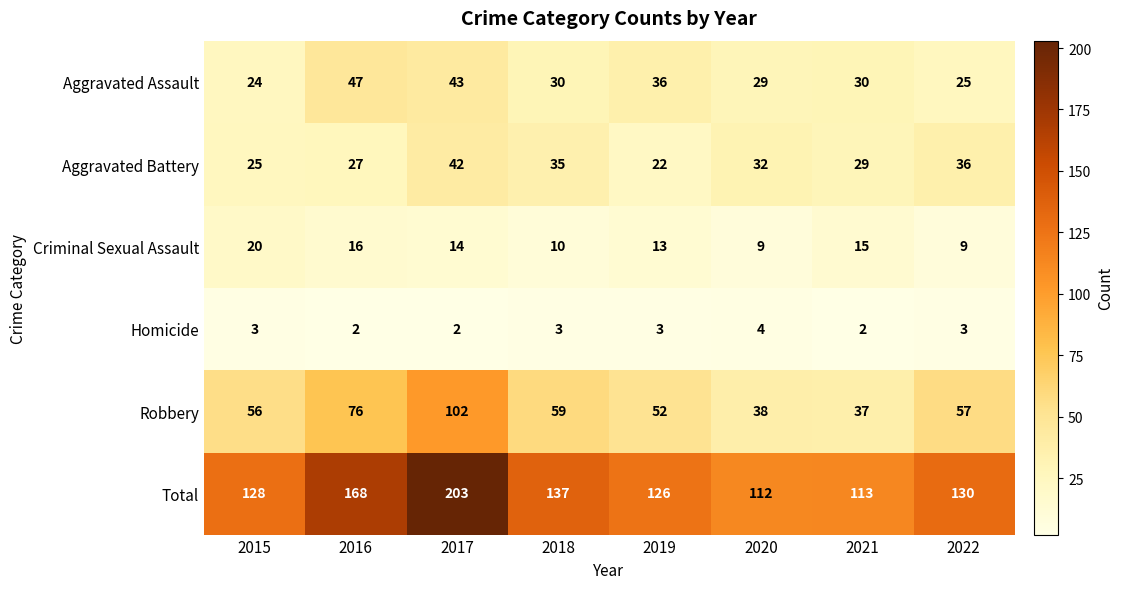

What is the difference between the Total values at 2015 and 2020?

16